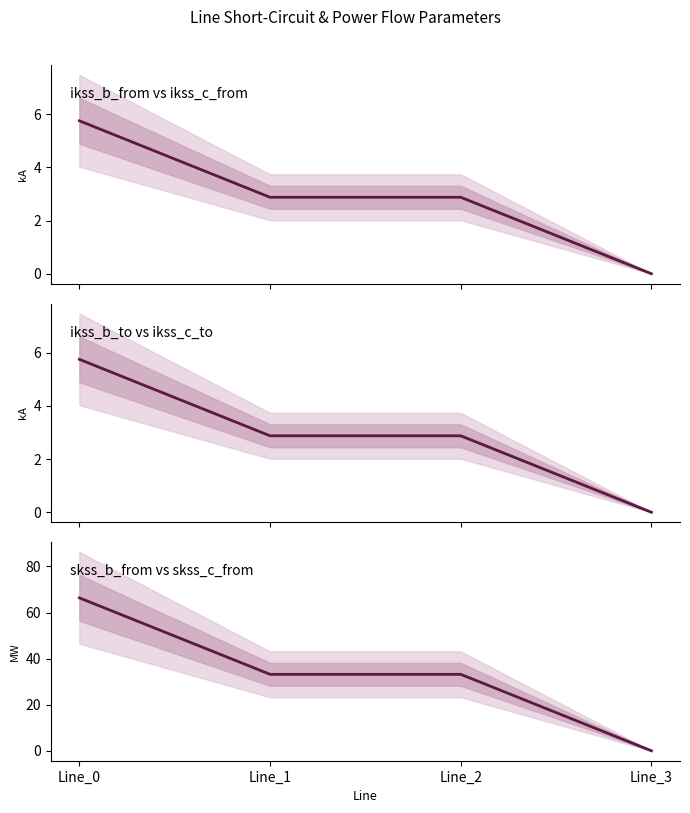

What is the difference between the pf_ikss_b_to_ka values at Line_0 and Line_1?

2.9